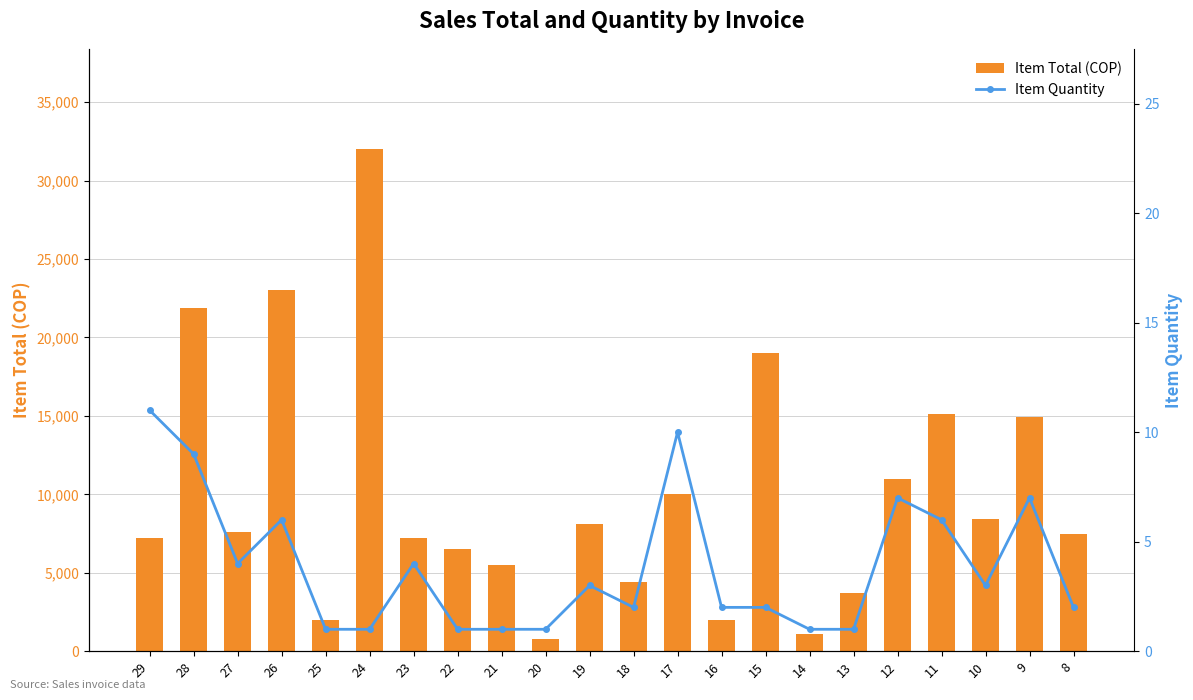

Is it true that Item Quantity equals 6 at 26?

True